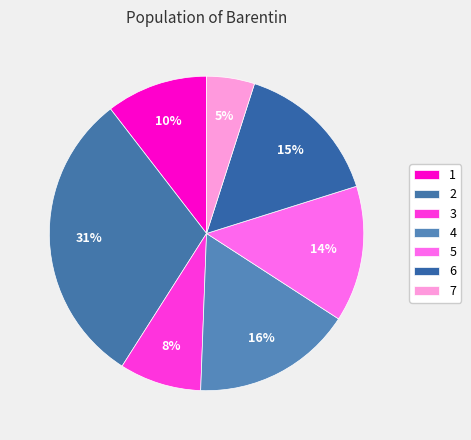

To the nearest percent, what percentage of the pie is 6?

15%